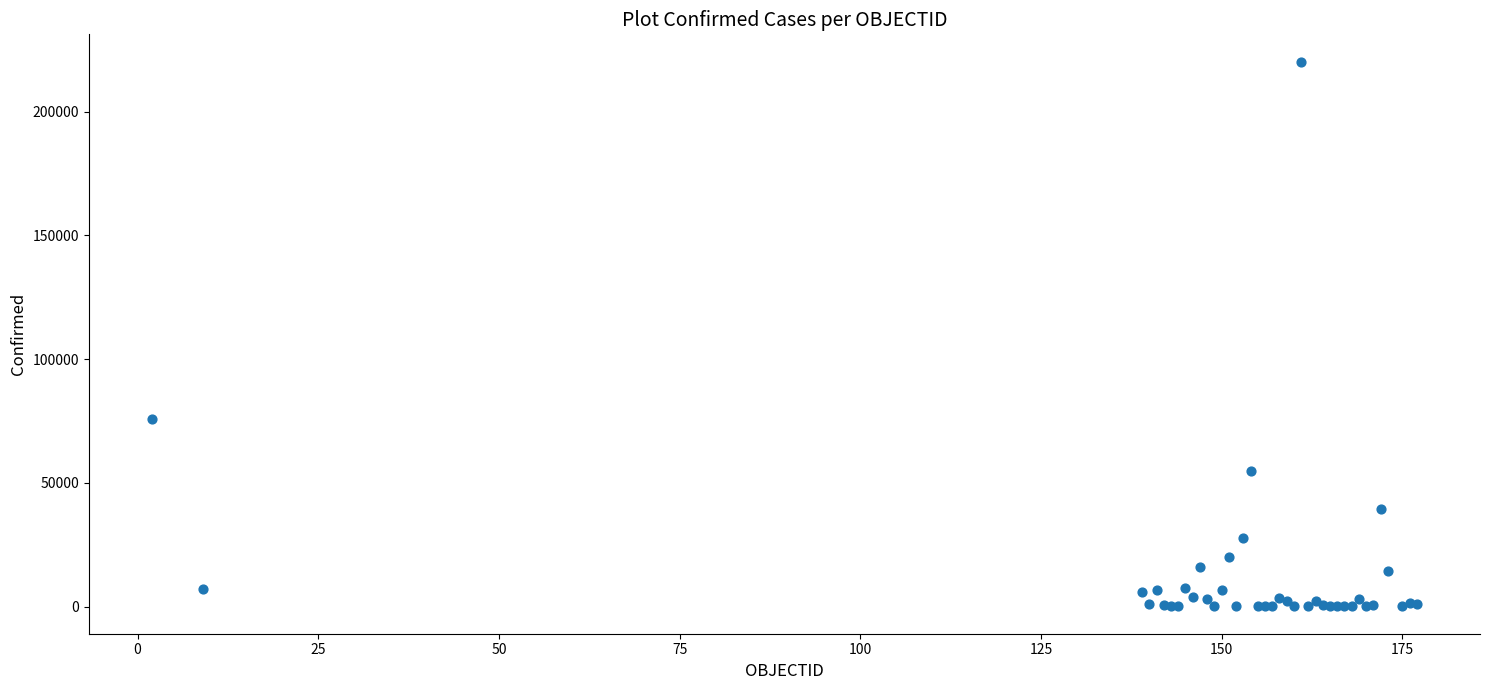

What Y value in the scatter plot is closest to 110153?

75963